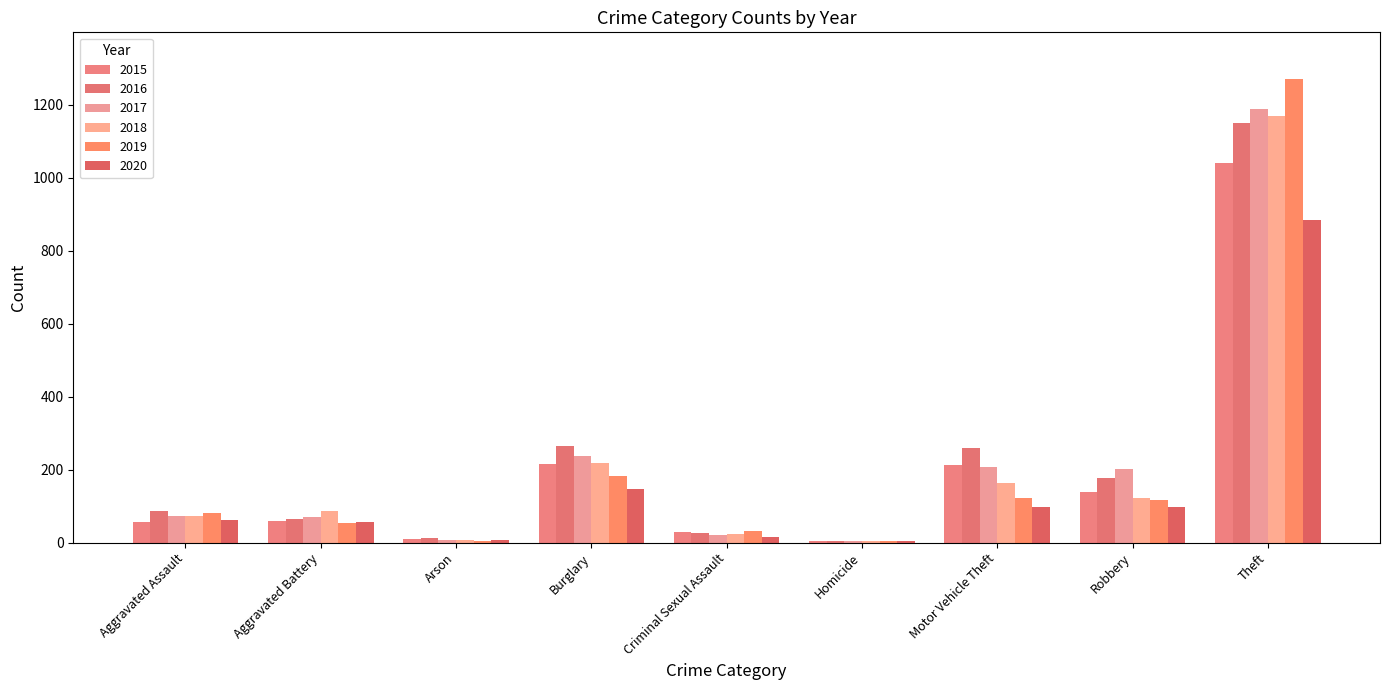

Count the number of categories in the chart.

9